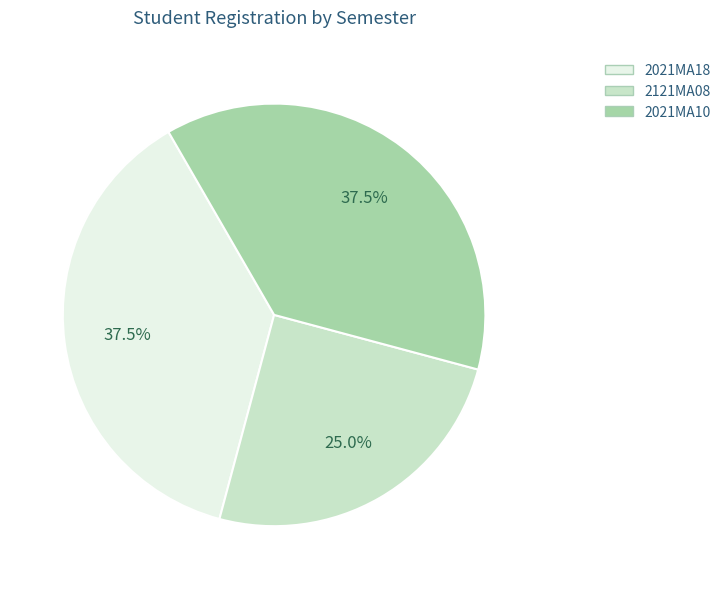

The 2121MA08 slice represents 30% of the pie. True or false?

False